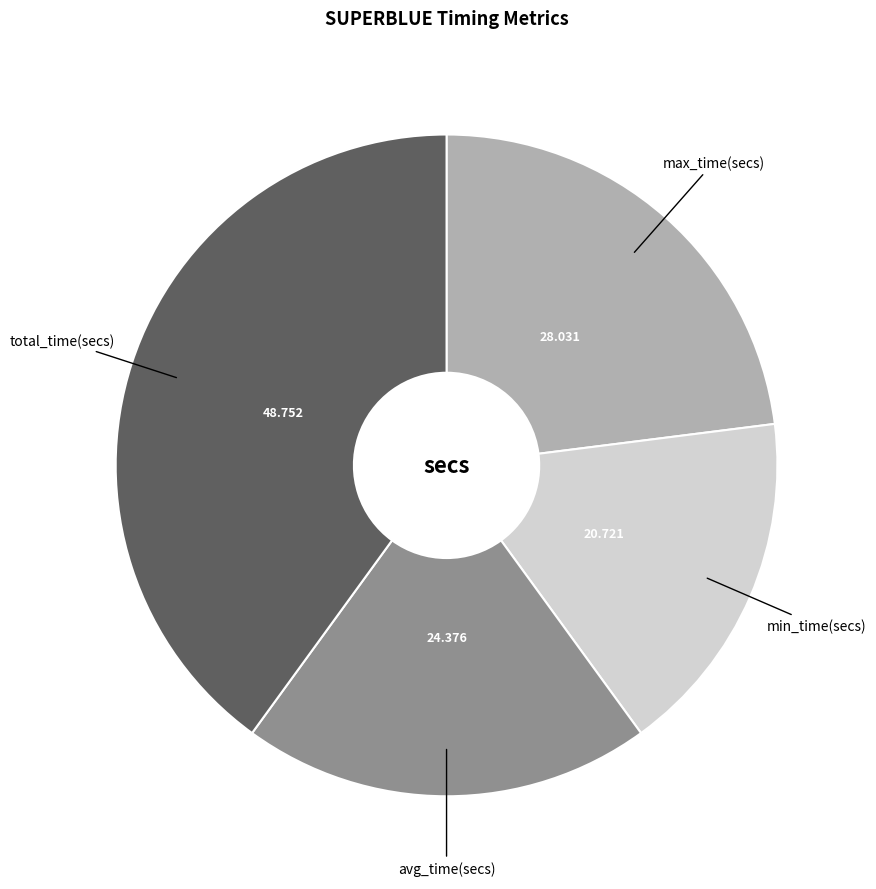

Between avg_time(secs) and total_time(secs), which is larger?

total_time(secs)